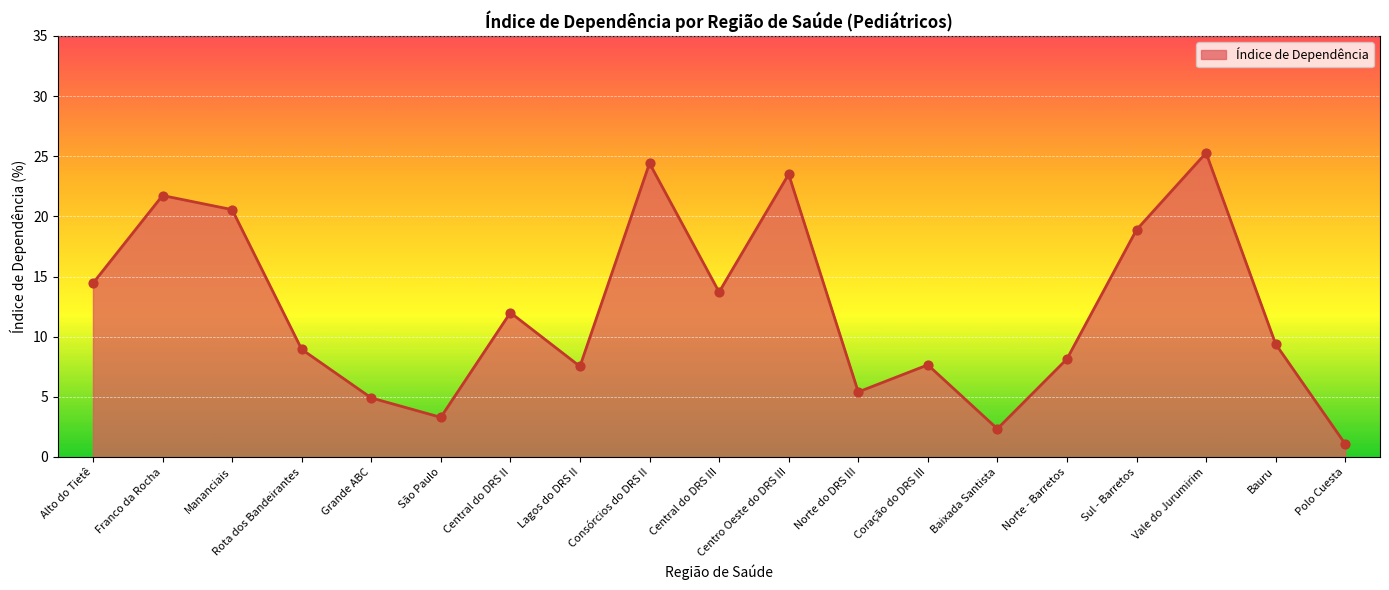

What is the change in value from Franco da Rocha to Centro Oeste do DRS III?

+1.8